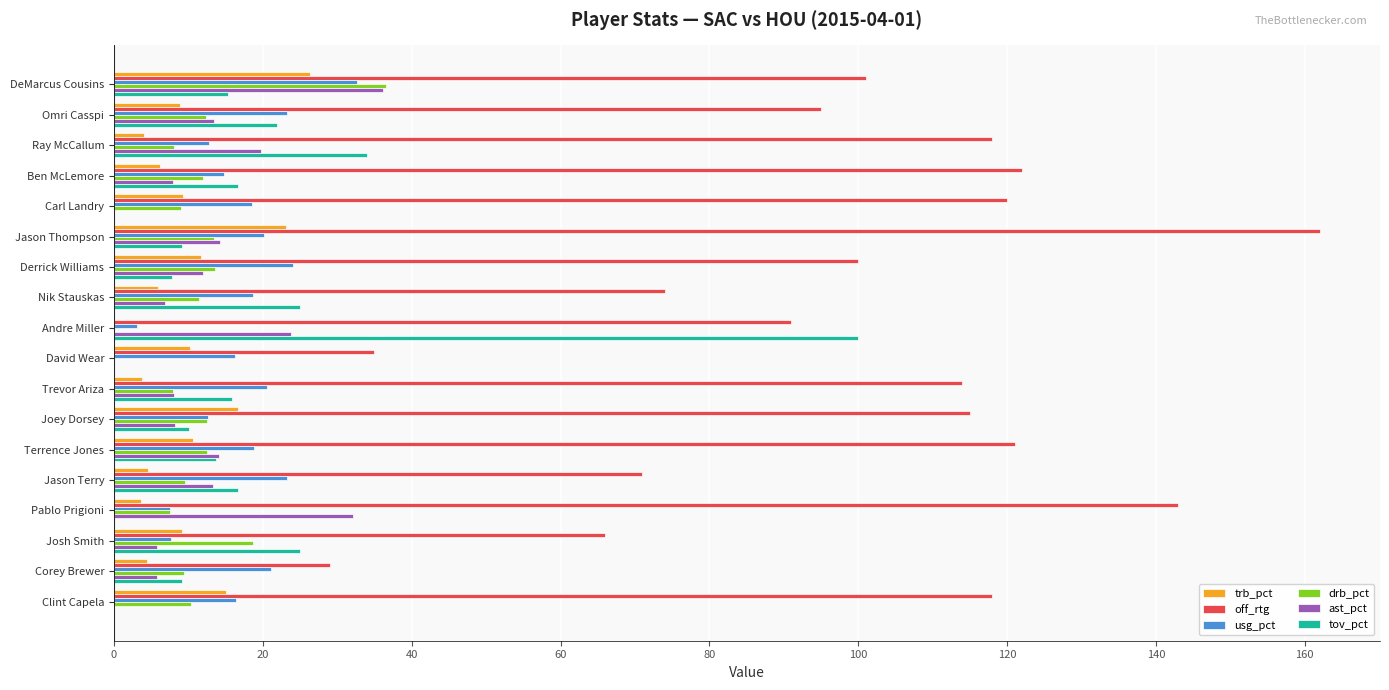

Is it true that trb_pct equals 46.8 at DeMarcus Cousins?

False